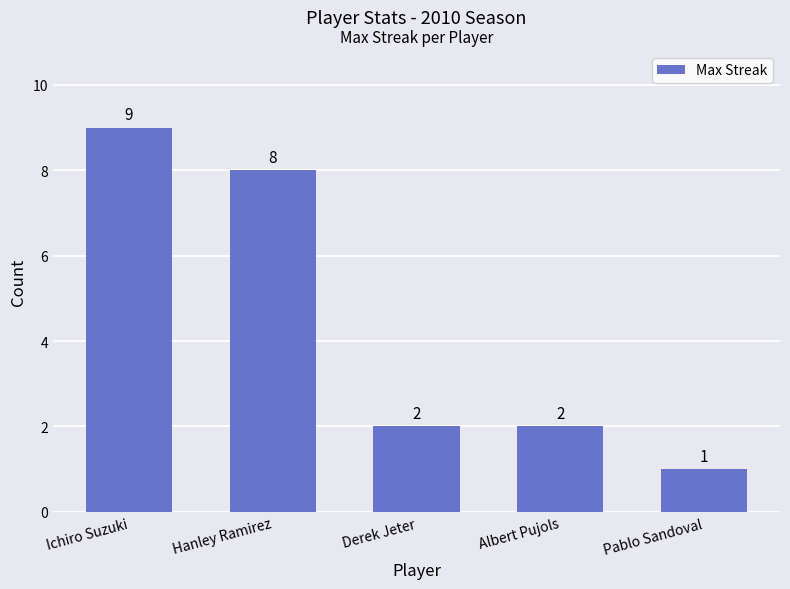

What is the difference between the maximum and minimum values?

8